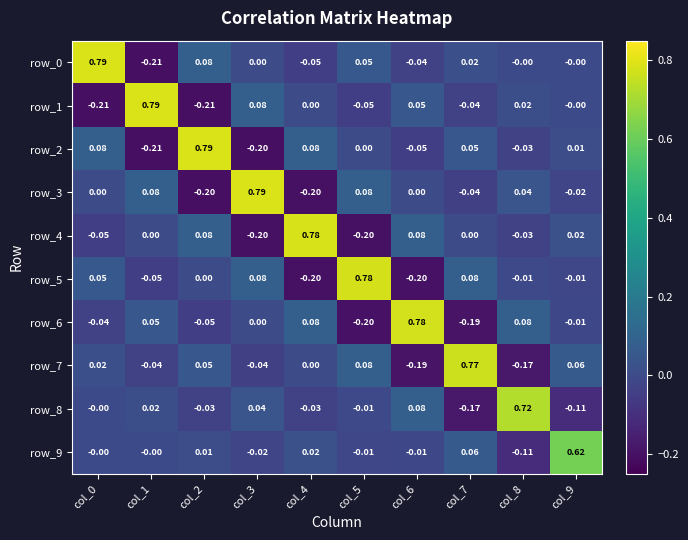

How many distinct data groups are displayed?

10